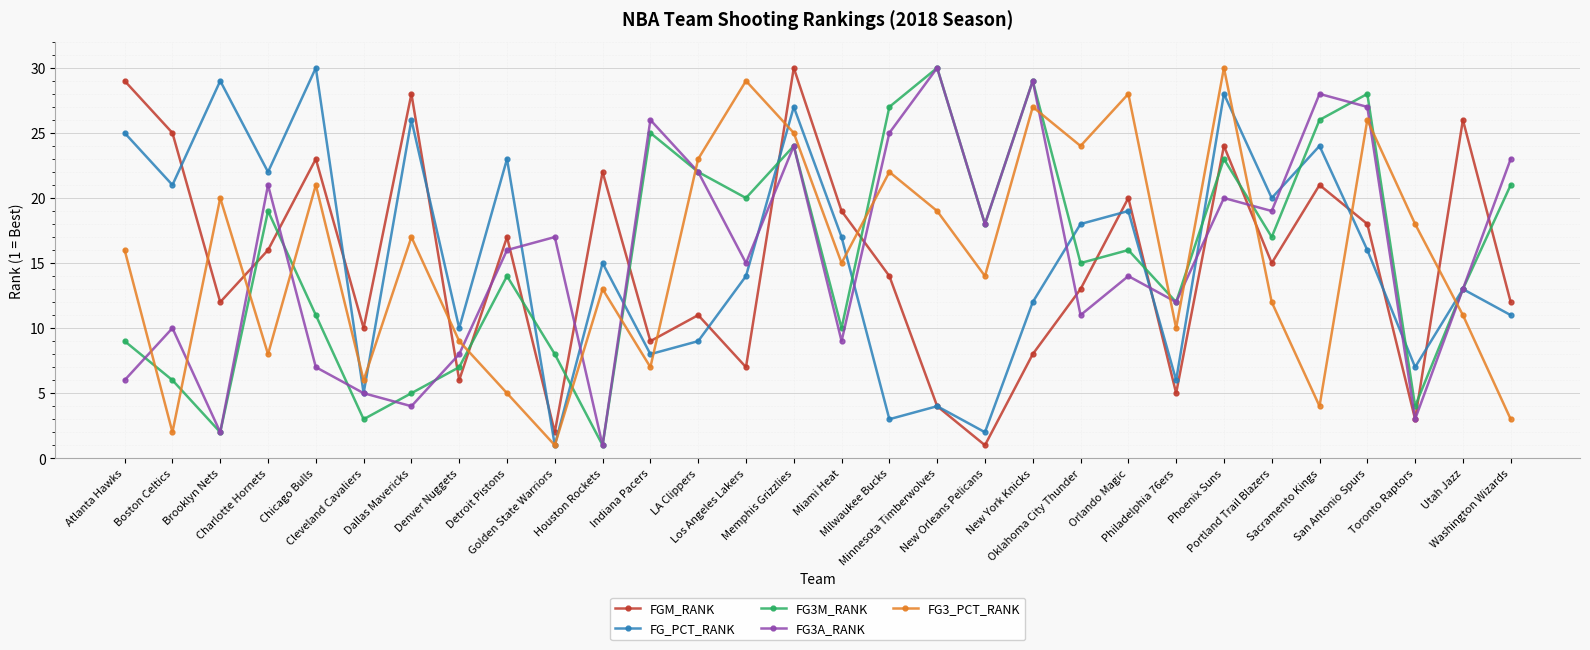

True or false: FGM_RANK has a value of 8 at New York Knicks.

True